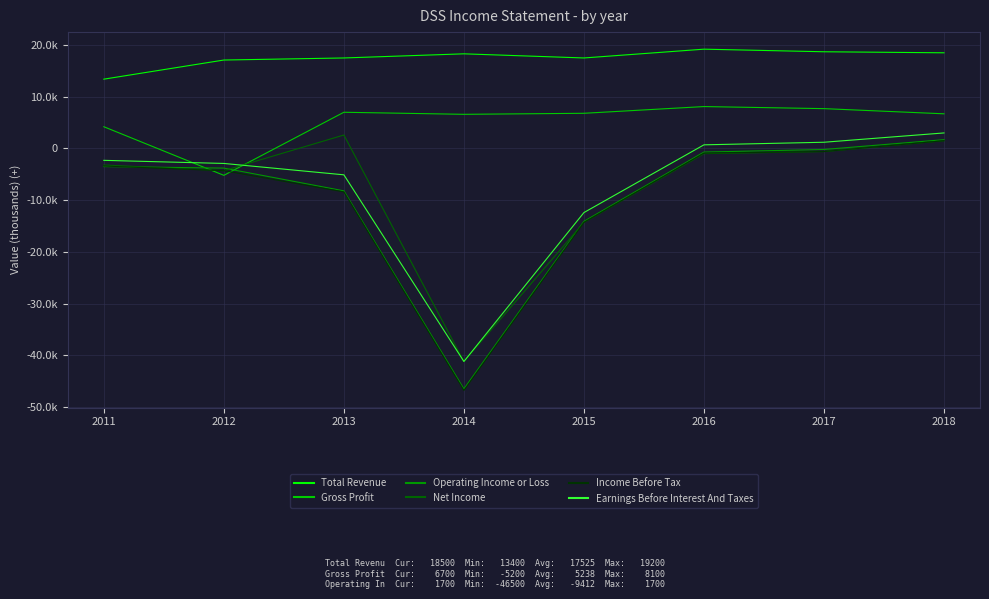

Reading right to left, what are all the values shown in this chart?

Total Revenue: 18500	18700	19200	17500	18300	17500	17100	13400
Gross Profit: 6700	7700	8100	6800	6600	7000	-5200	4200
Operating Income or Loss: 1700	-200	-700	-14100	-46500	-8200	-3800	-3500
Net Income: 1500	-600	-1000	-14300	-41200	2600	-4300	-3200
Income Before Tax: 1500	-600	-900	-14300	-46800	-8400	-4300	-3400
Earnings Before Interest And Taxes: 3000	1200	700	-12400	-41200	-5100	-2900	-2300